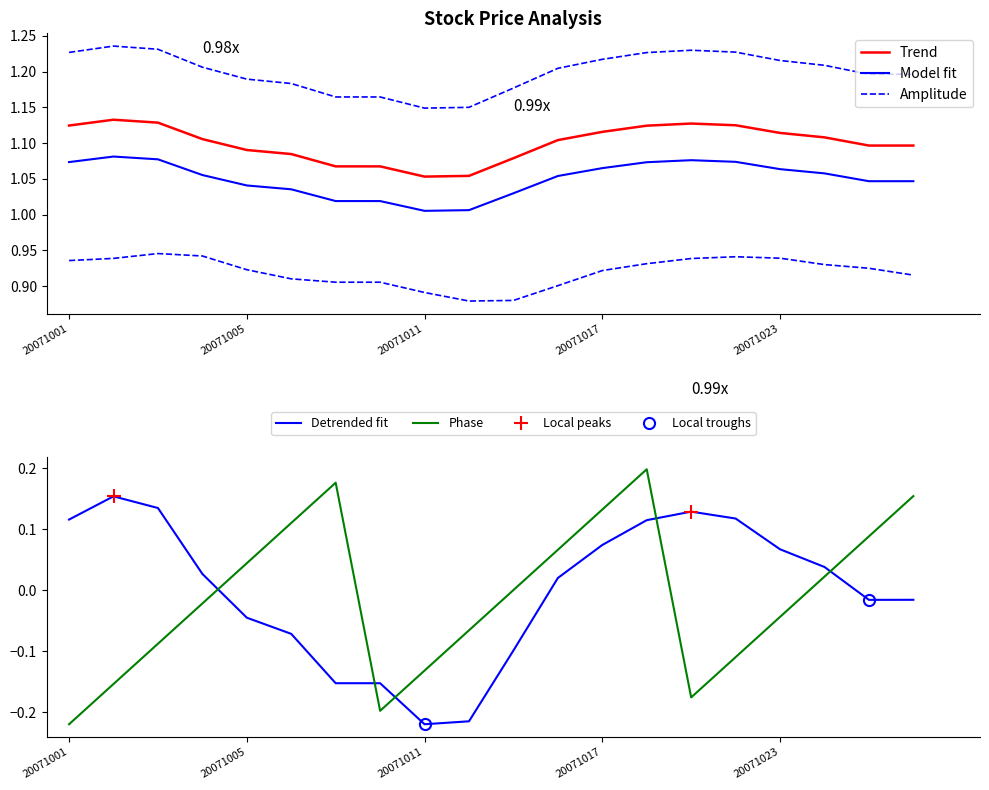

True or false: Detrended fit and Phase intersect in this chart.

True